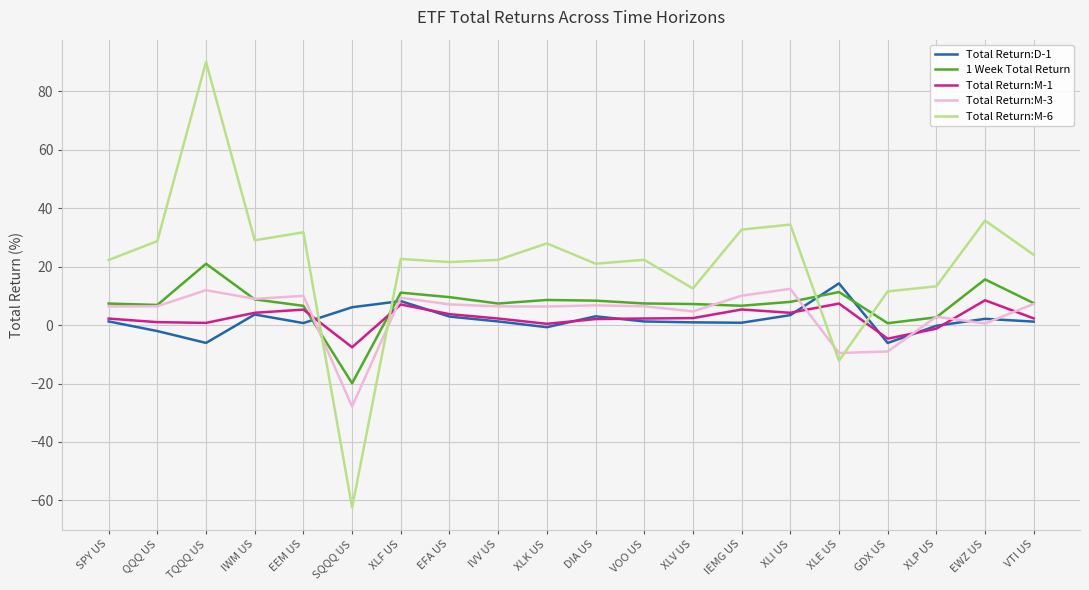

What is the greatest value displayed?

90.1